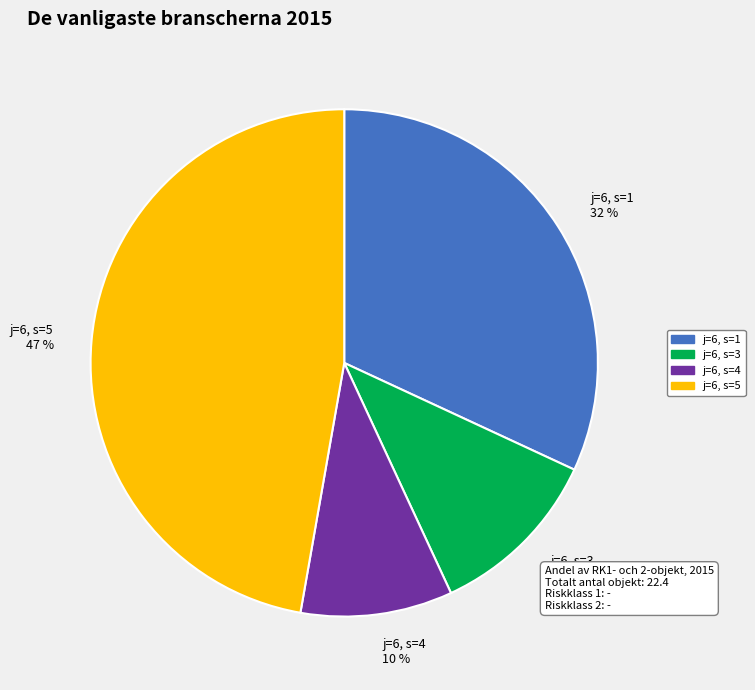

Is there a majority slice in this chart?

No